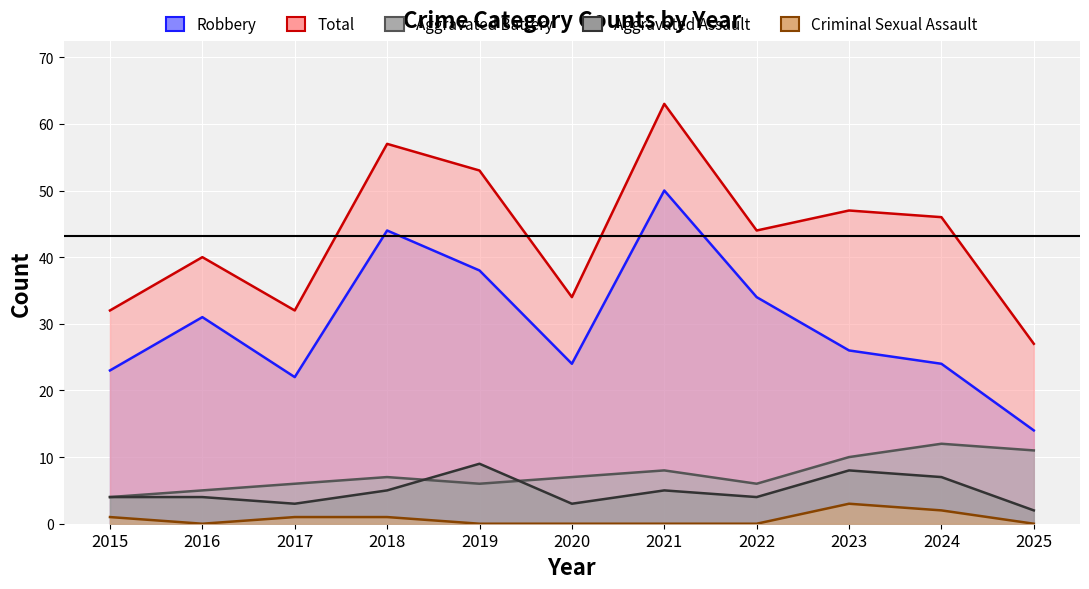

How many values in the Aggravated Assault series exceed 4?

5